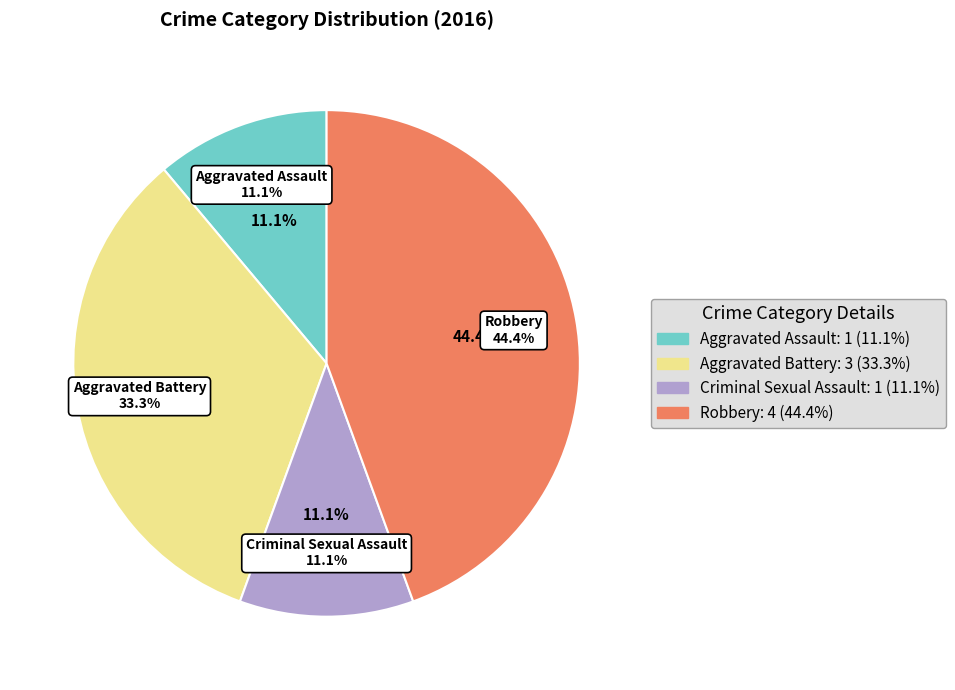

Do Criminal Sexual Assault and Robbery together represent more than half of the pie?

Yes